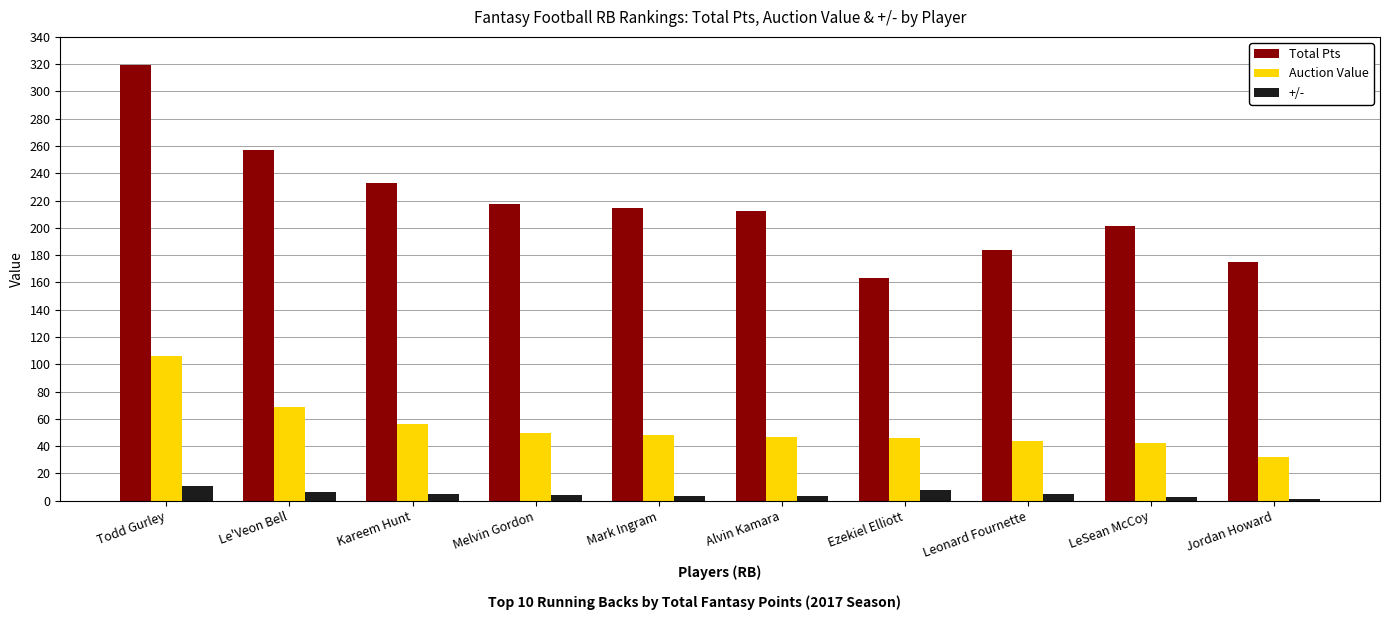

Which series has the widest spread of values?

Total Pts